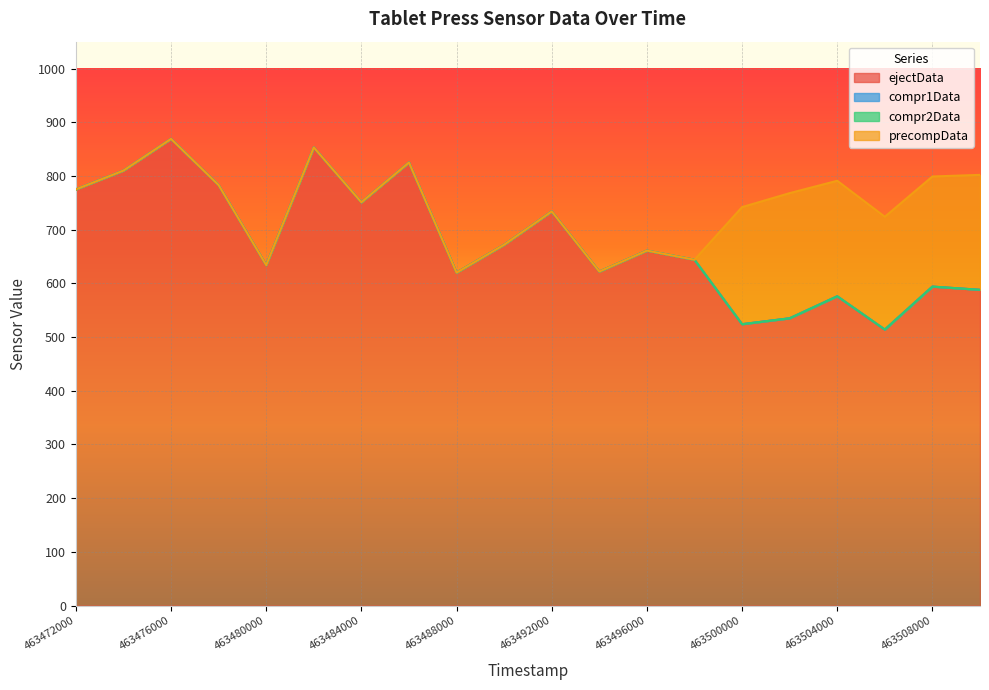

What is the spread (max minus min) of values at 463492000?

734